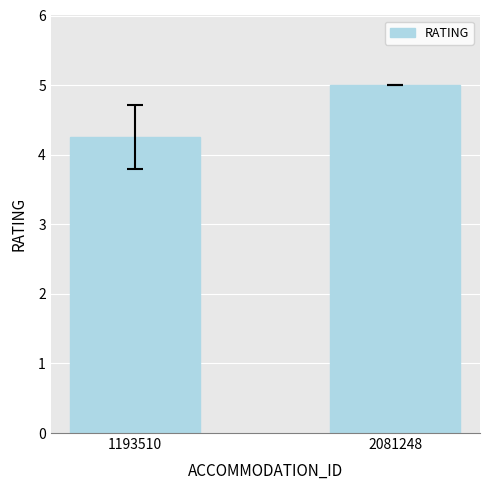

The chart shows a value of 5.0 at 2081248. True or false?

True